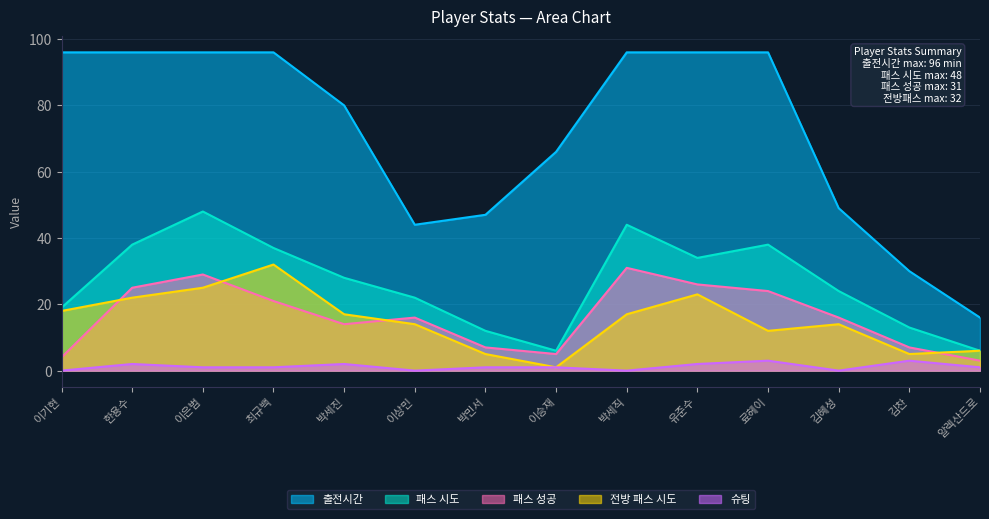

Where is the first local maximum for 슈팅?

한용수